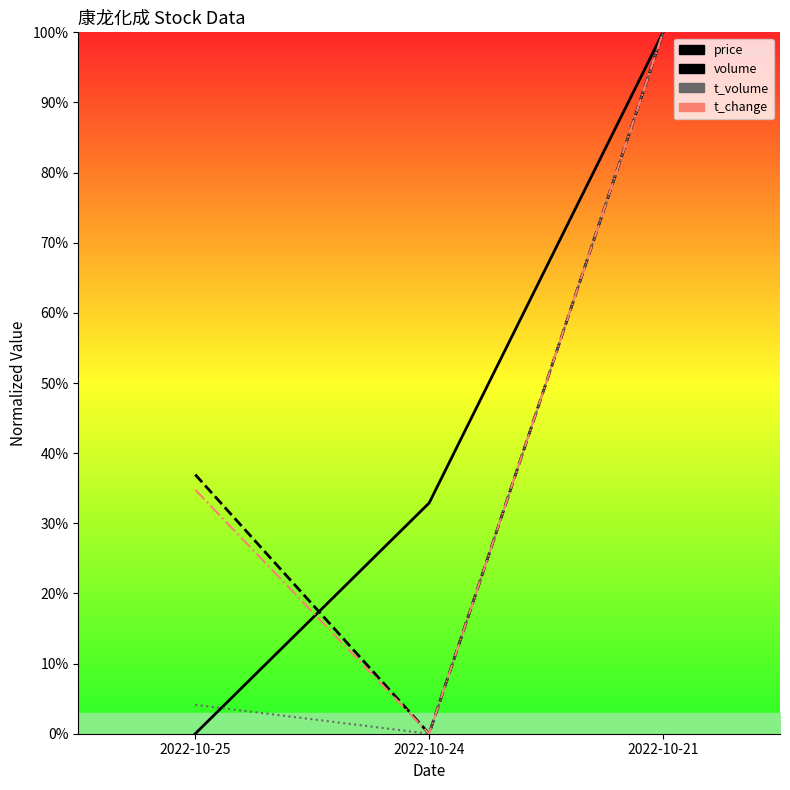

Which has a higher value, 2022-10-21 or 2022-10-24?

2022-10-21